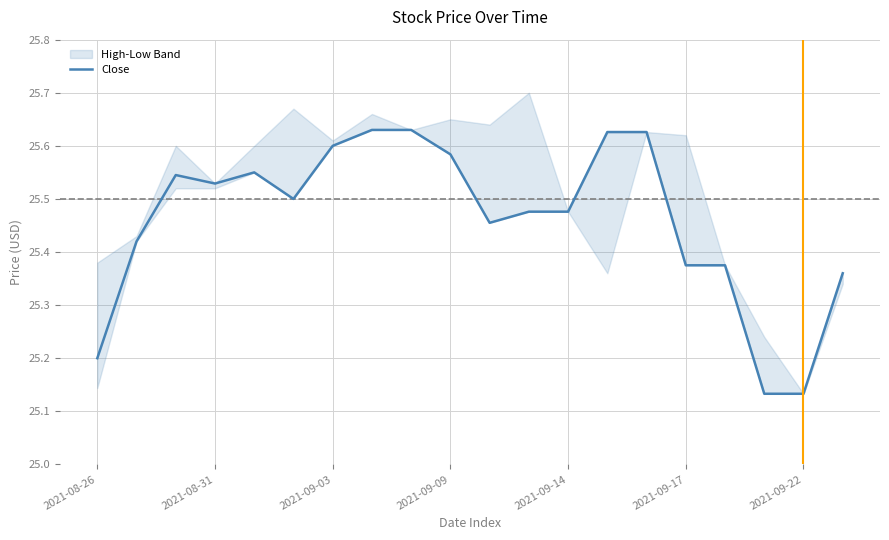

True or false: Close has a value of 37.4 at 2021-09-22.

False